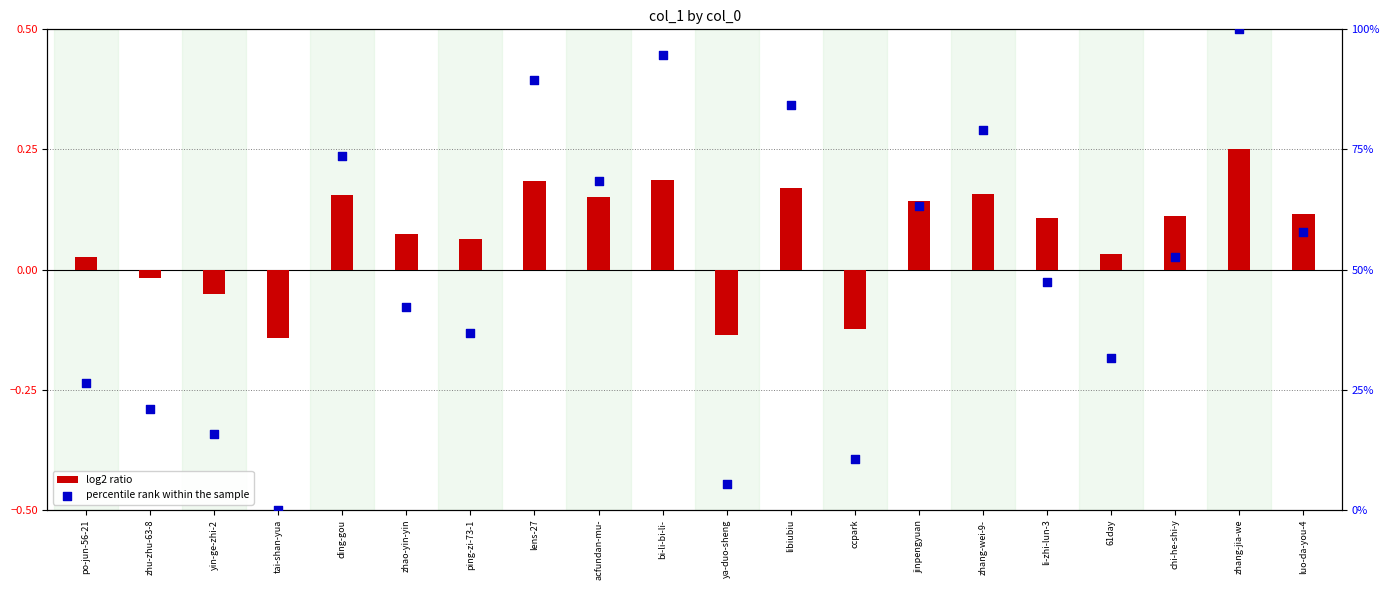

Which series has the largest total across all categories?

percentile rank within the sample